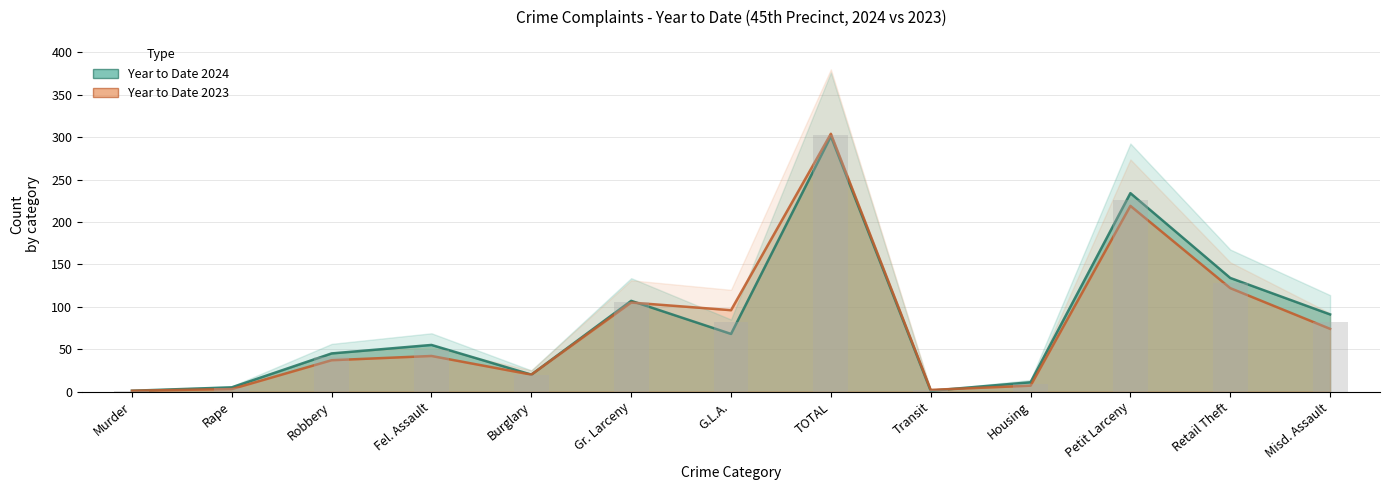

What is the value of the Year to Date 2023 bar at the 4th from the left?

42